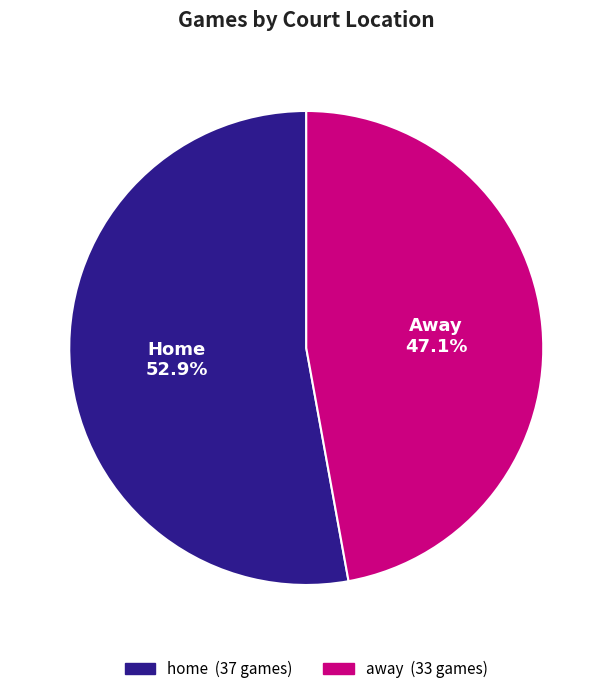

What percentage do away and home together represent?

100.0%